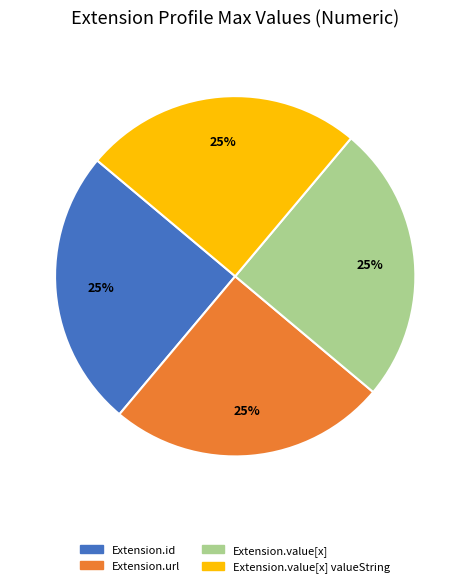

How many slices are in this pie chart?

4